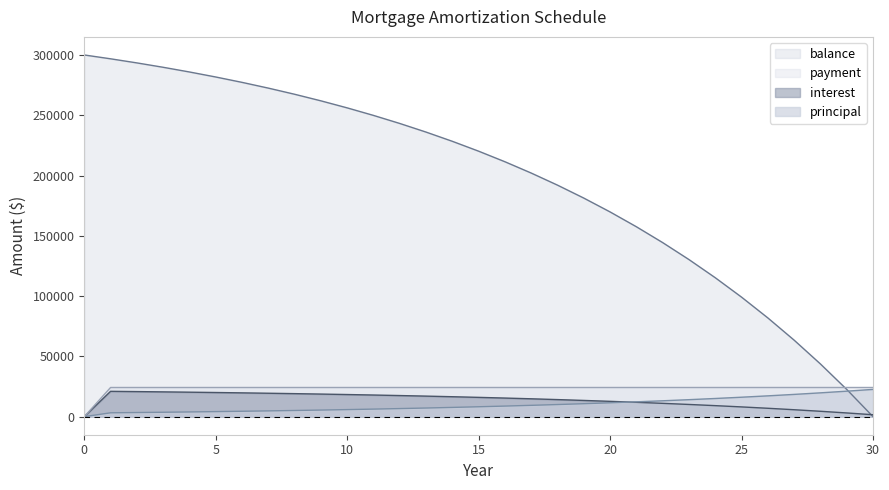

Between 29 and 24, which is larger?

24